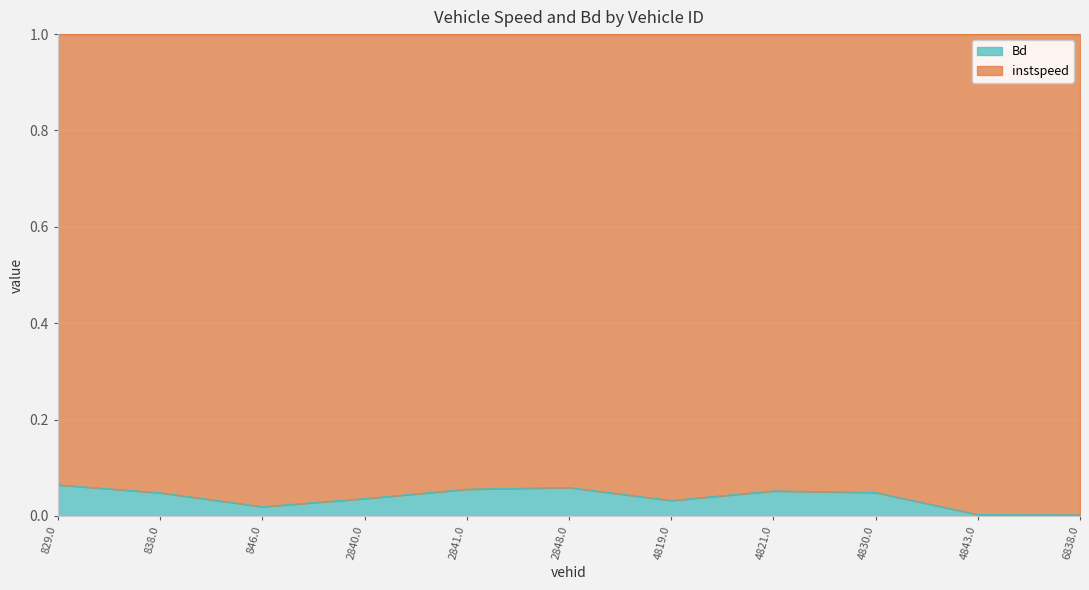

Read the value at 2848.0.

0.1